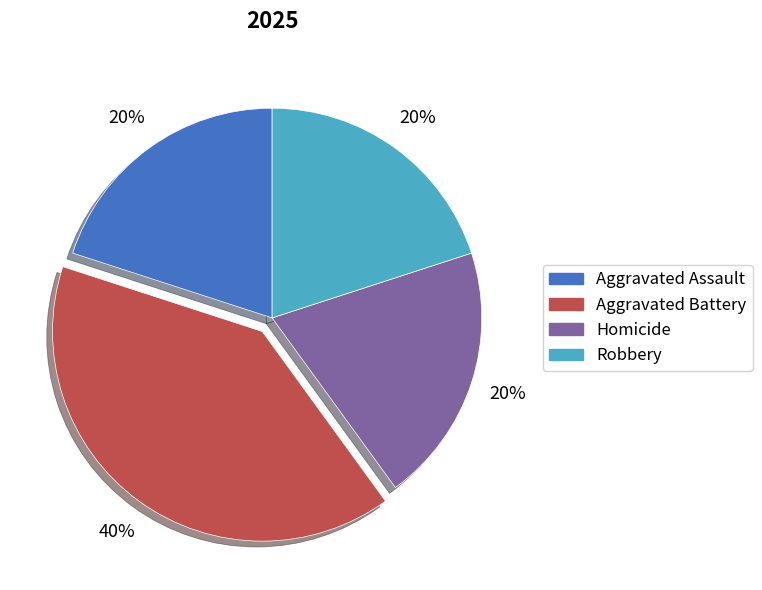

To the nearest percent, what is the average slice percentage?

25%